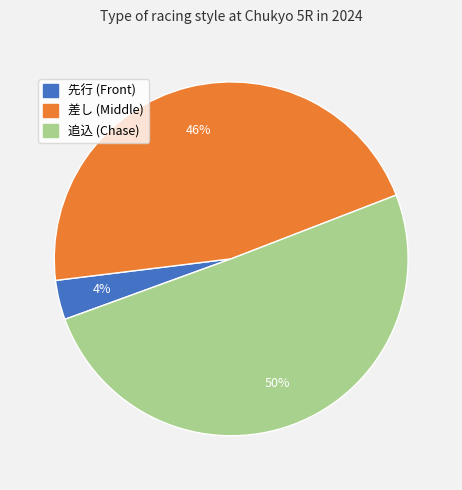

To the nearest percent, what is the average slice percentage?

33%